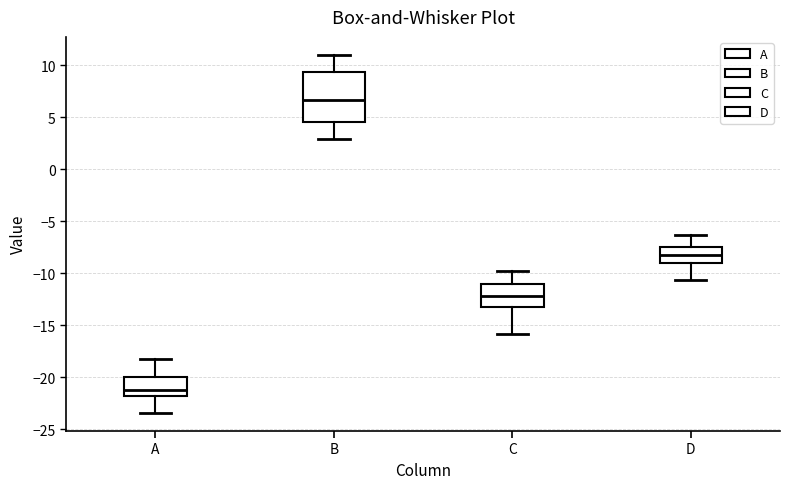

Where is the lower edge of the box for C on the y-axis? The values are not printed on the chart, so give them approximately, as read against the axis.

-13.0